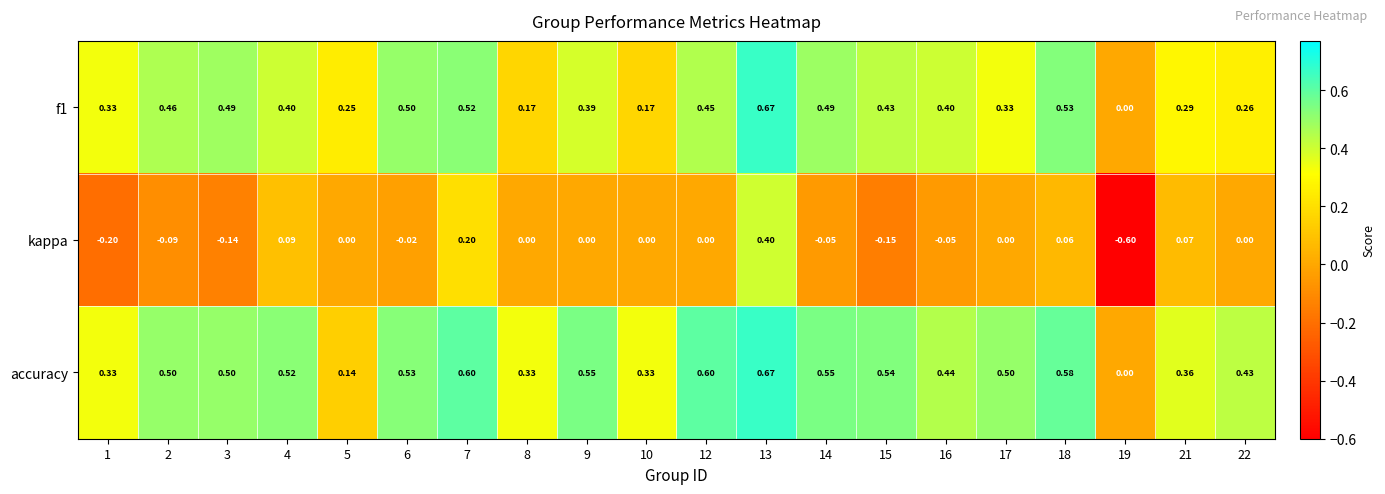

What is the difference between the highest and lowest values at 3?

0.6